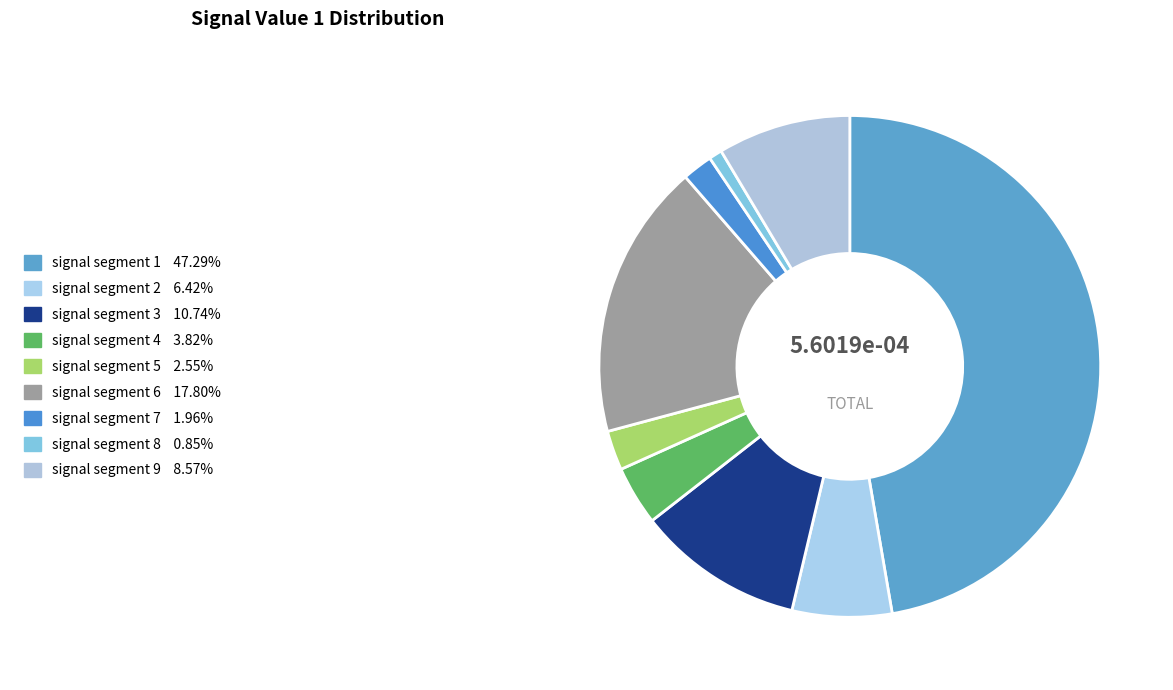

How many segments does this pie chart have?

9